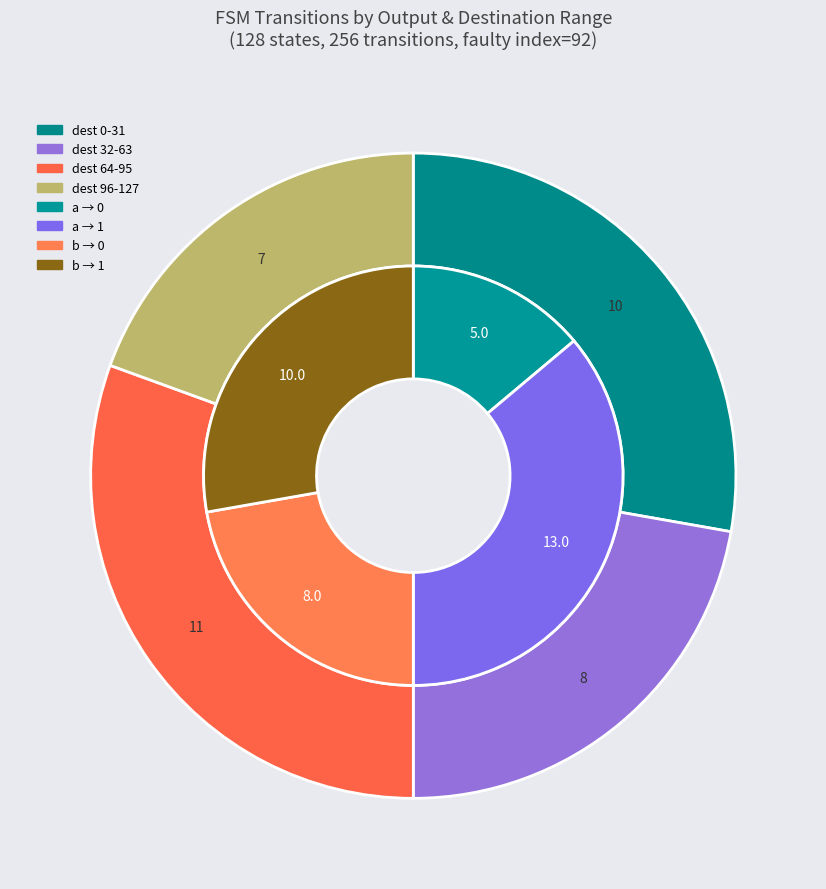

Does source_state 96-127 account for over 50% of the chart?

No